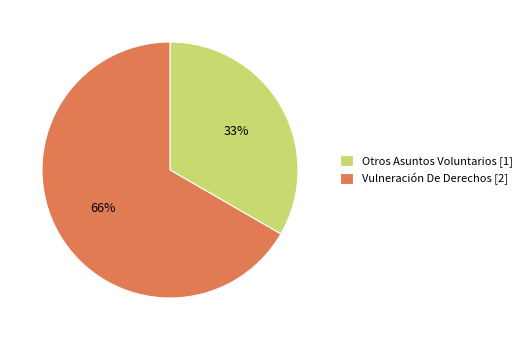

Count the number of slices in the pie.

2